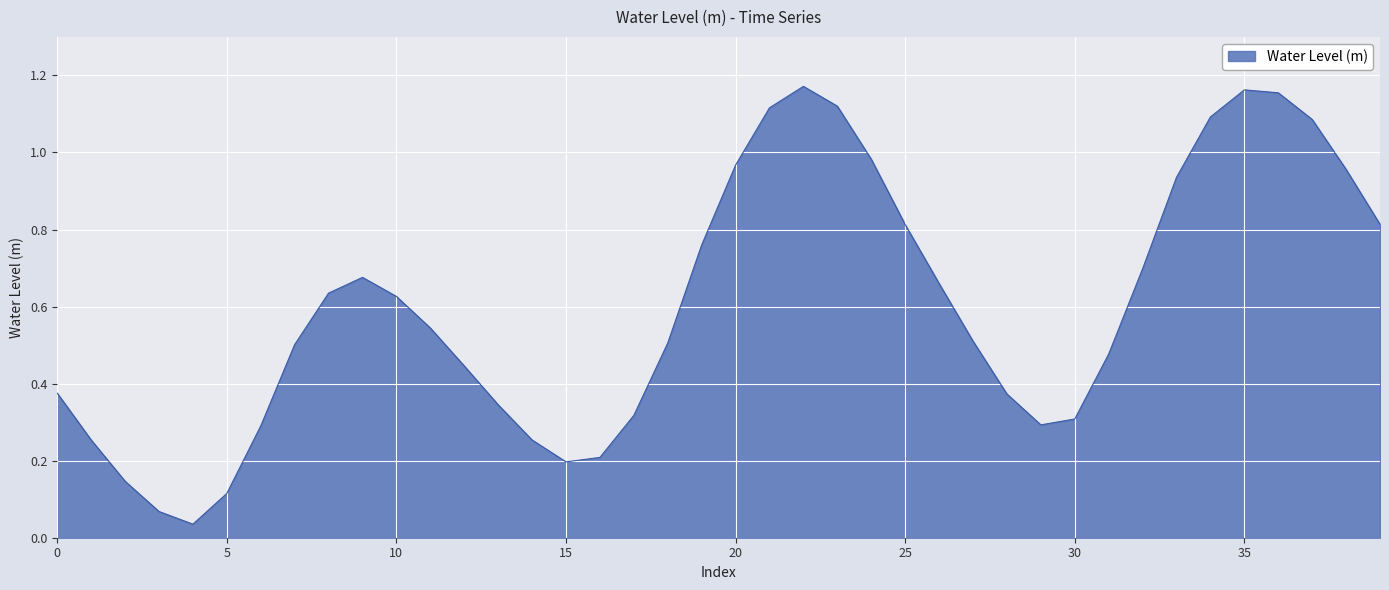

What is the greatest value displayed?

1.2